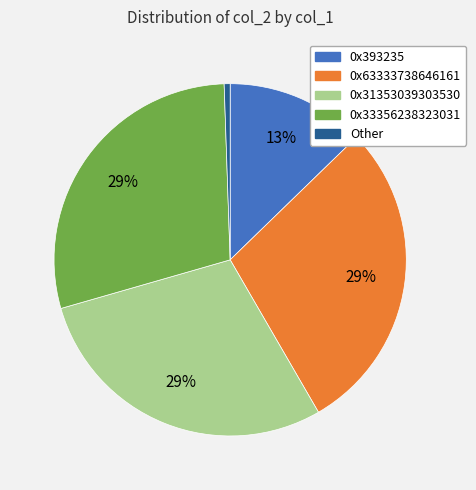

Does any single category account for the majority?

No